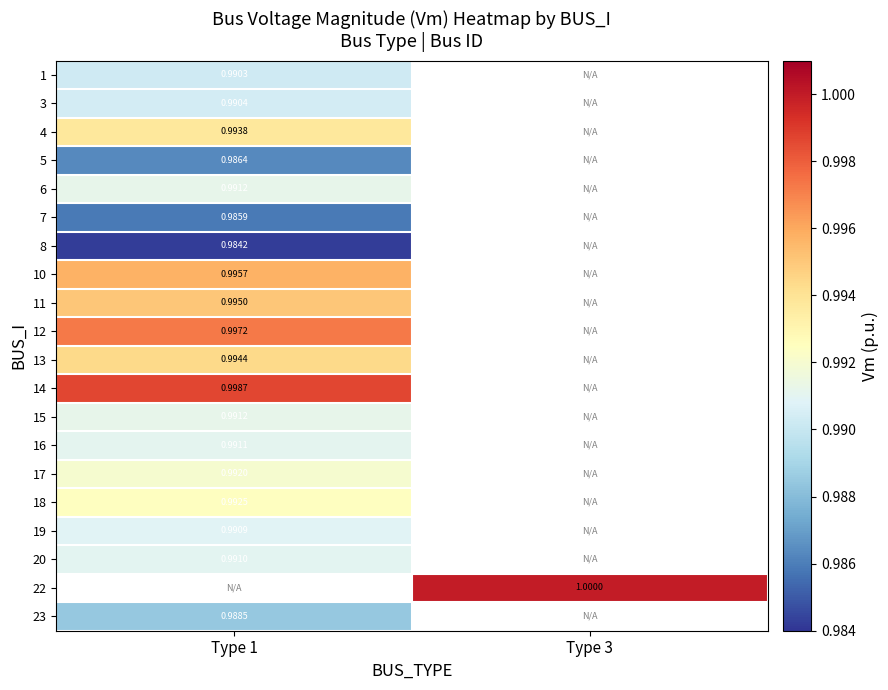

At how many categories does at least one series exceed 0?

2